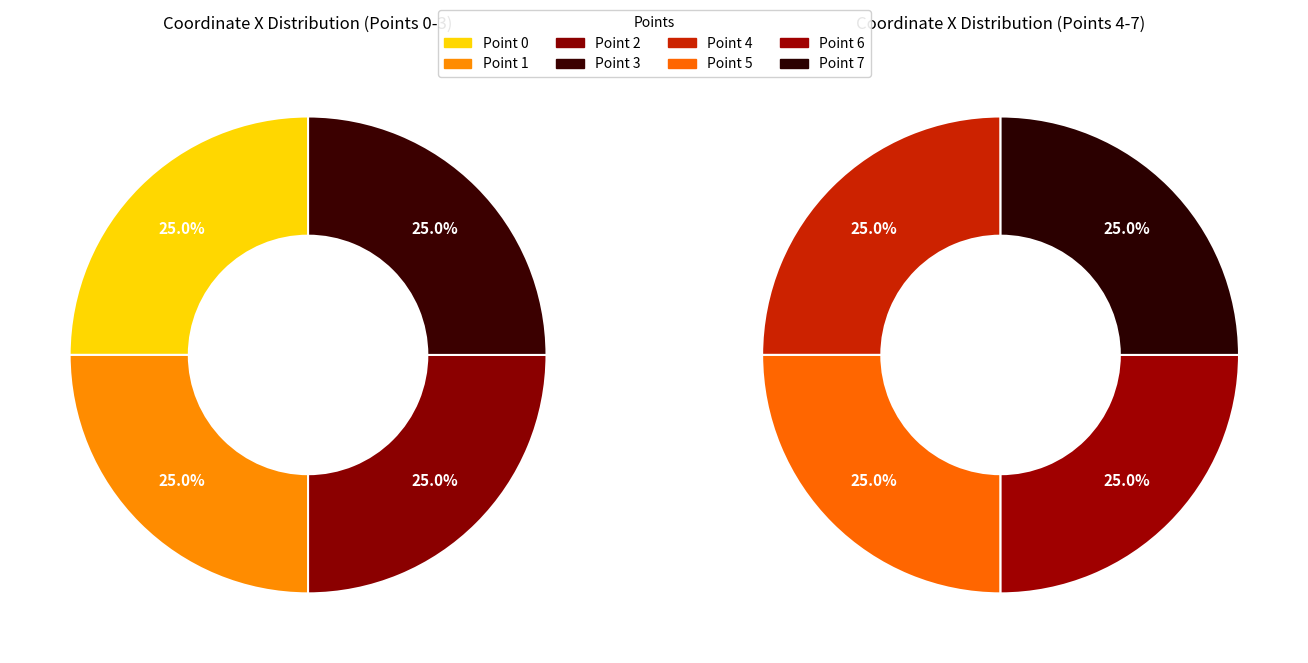

The 7 slice represents 1% of the pie. True or false?

False